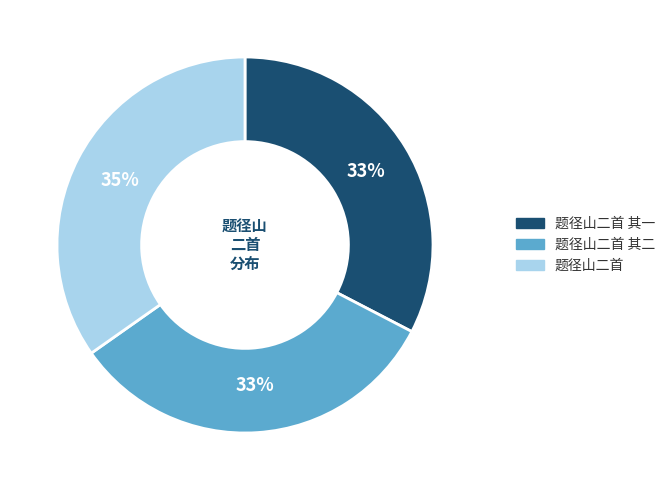

Combined, do 题径山二首 其二 and 题径山二首 其一 account for over 50%?

Yes